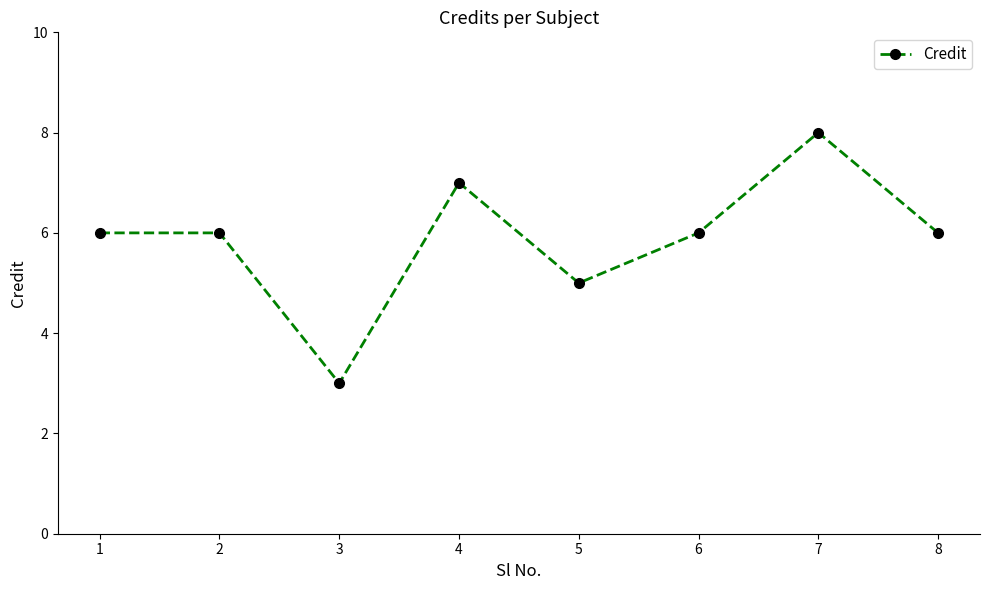

How many points are lower than both their immediate neighbors (excluding endpoints)?

2